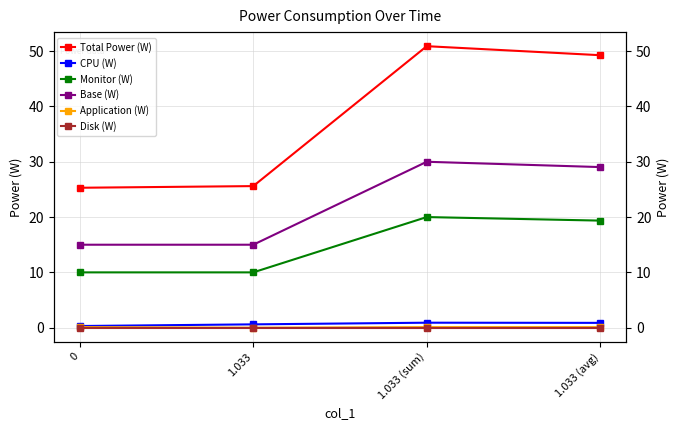

What is the highest value of the Base (W) series?

30.0